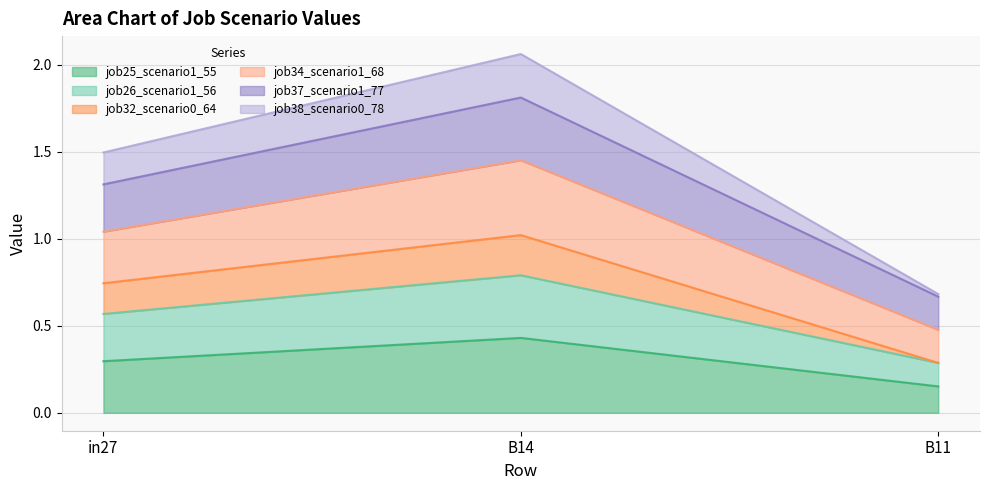

Does the chart display data point markers on the line(s)?

No